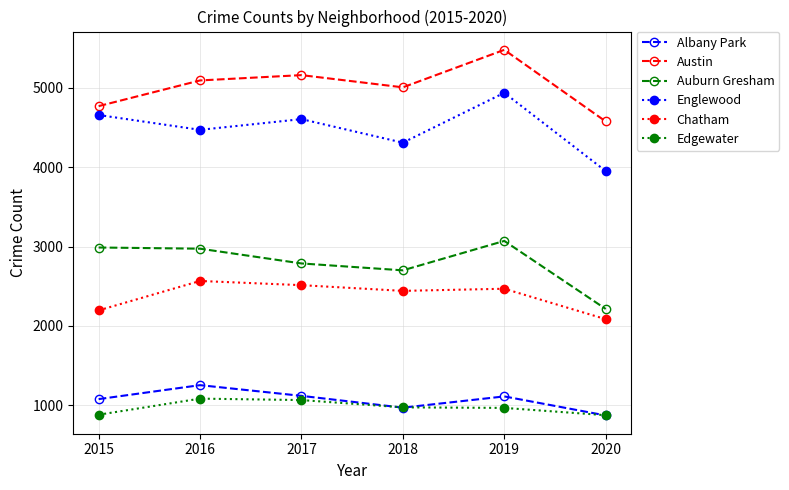

True or false: Edgewater has a value of 438 at 2015.

False